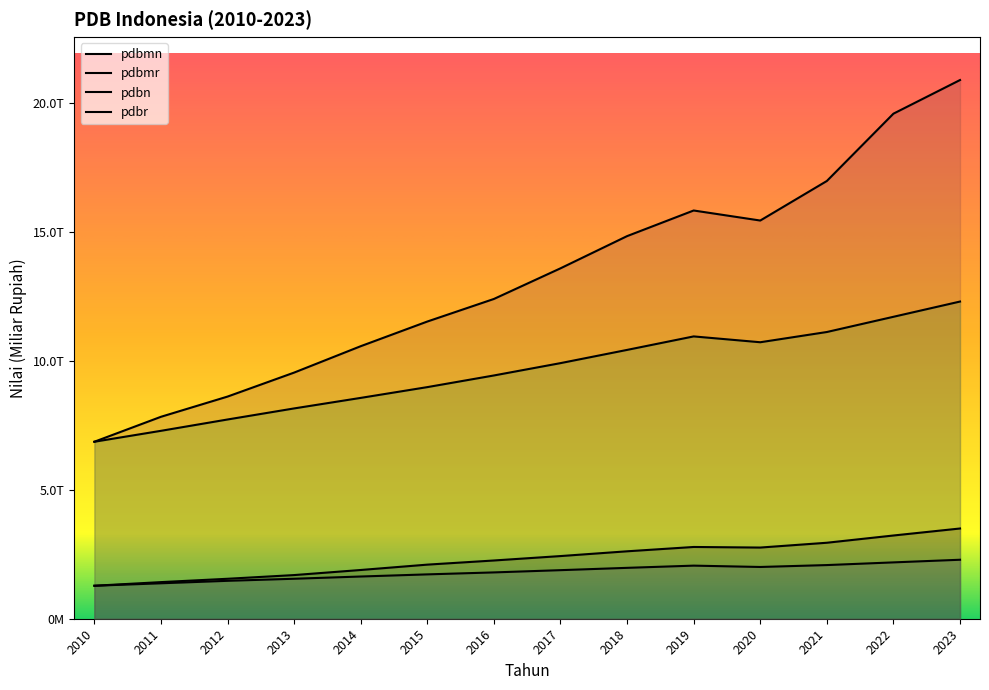

What is the greatest value displayed?

20892376.7